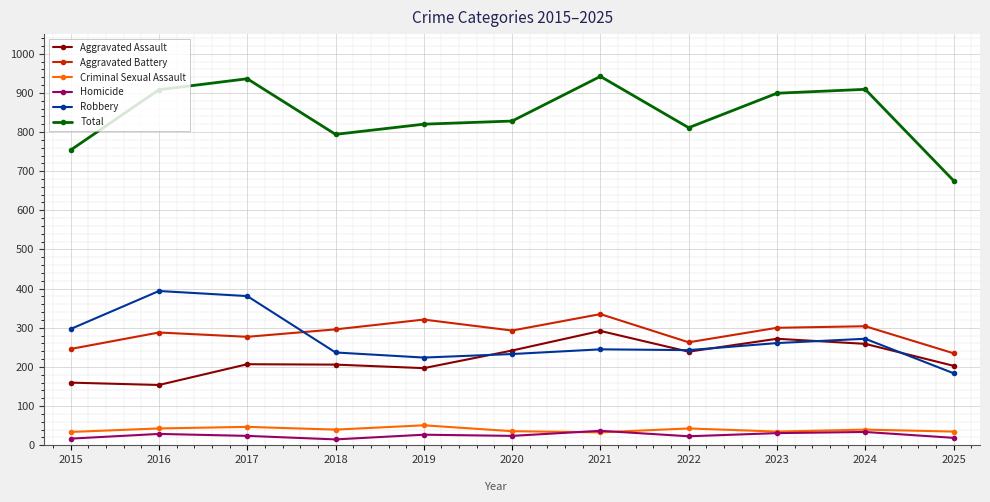

What is the spread (max minus min) of values at 2024?

875